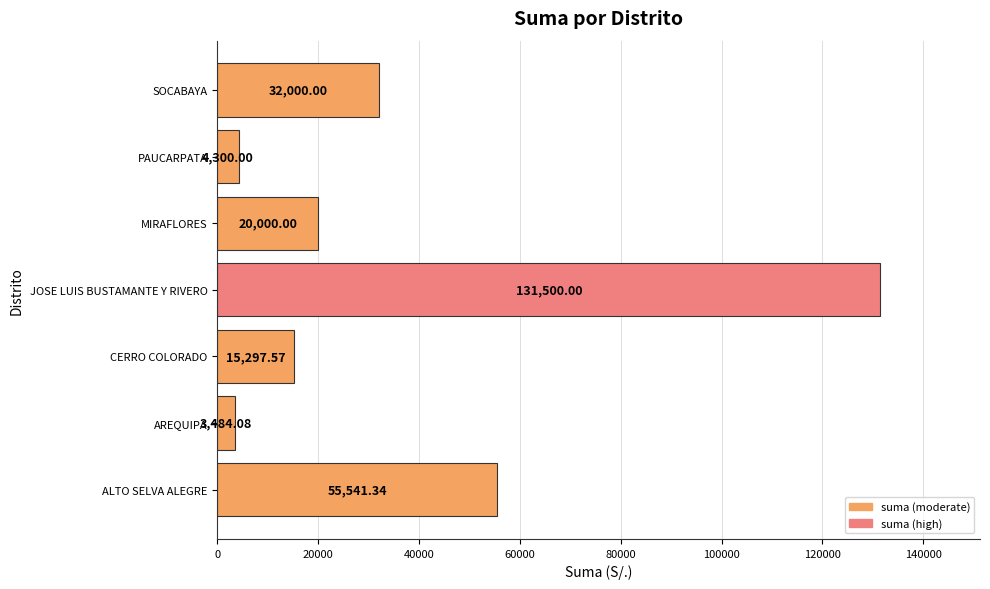

List the labels in order of value, largest first.

JOSE LUIS BUSTAMANTE Y RIVERO, ALTO SELVA ALEGRE, SOCABAYA, MIRAFLORES, CERRO COLORADO, PAUCARPATA, AREQUIPA